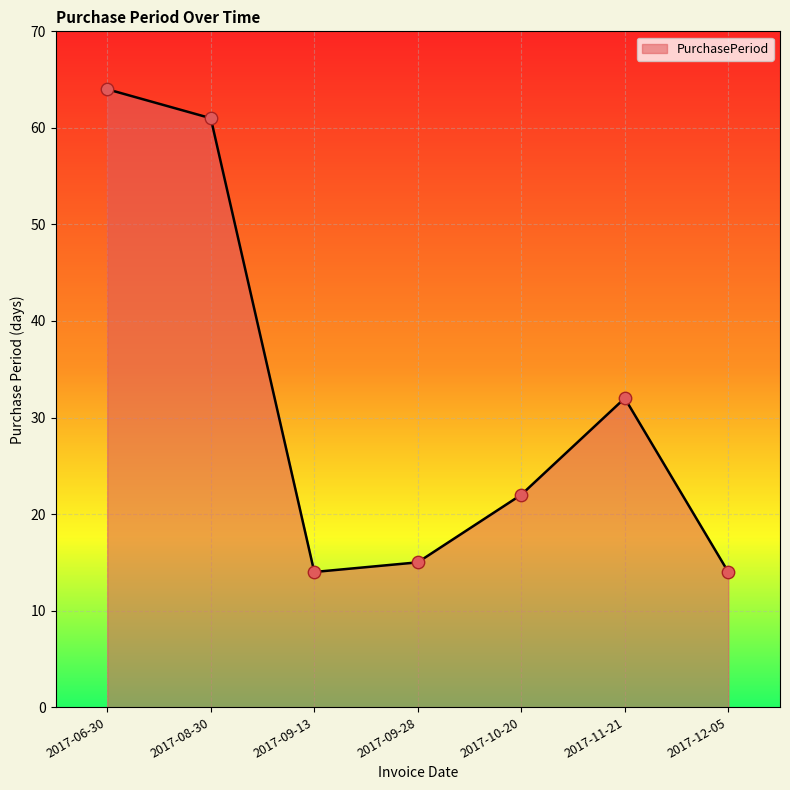

What is the change in value from 2017-06-30 to 2017-10-20?

-42